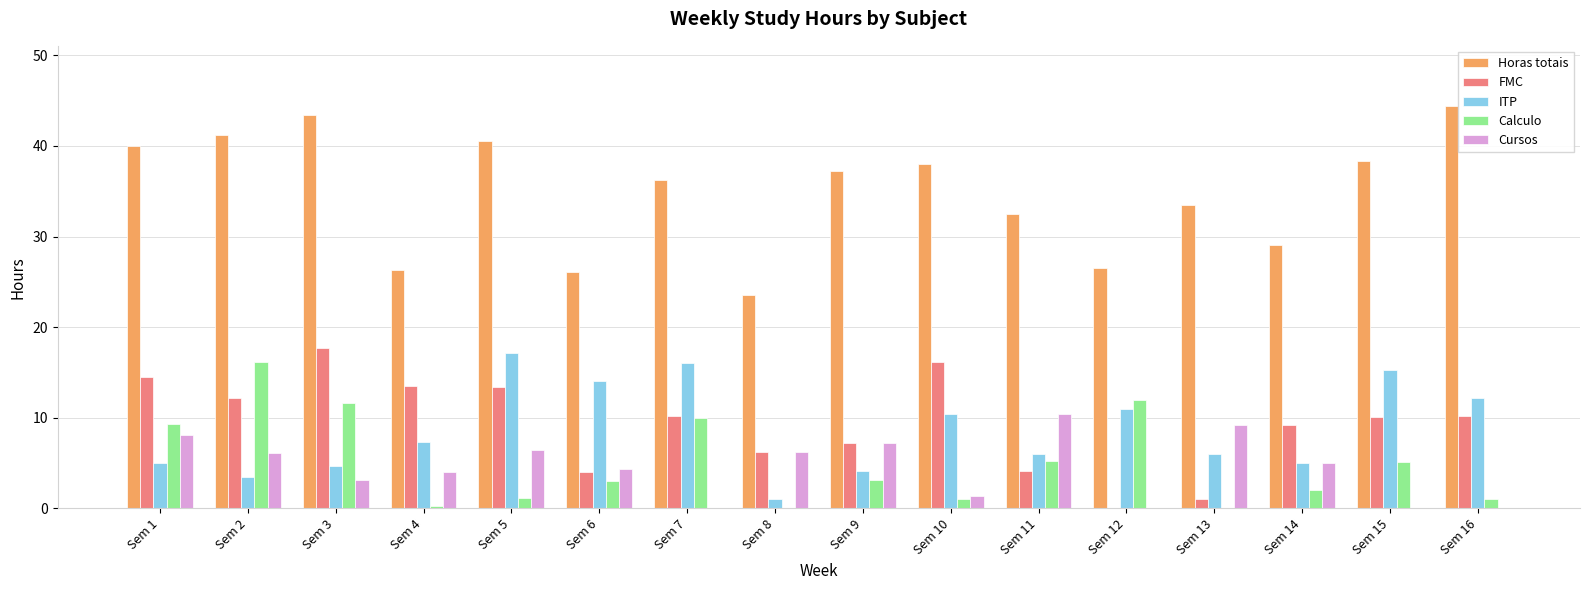

What is the difference between the ITP values at Sem 13 and Sem 14?

1.0